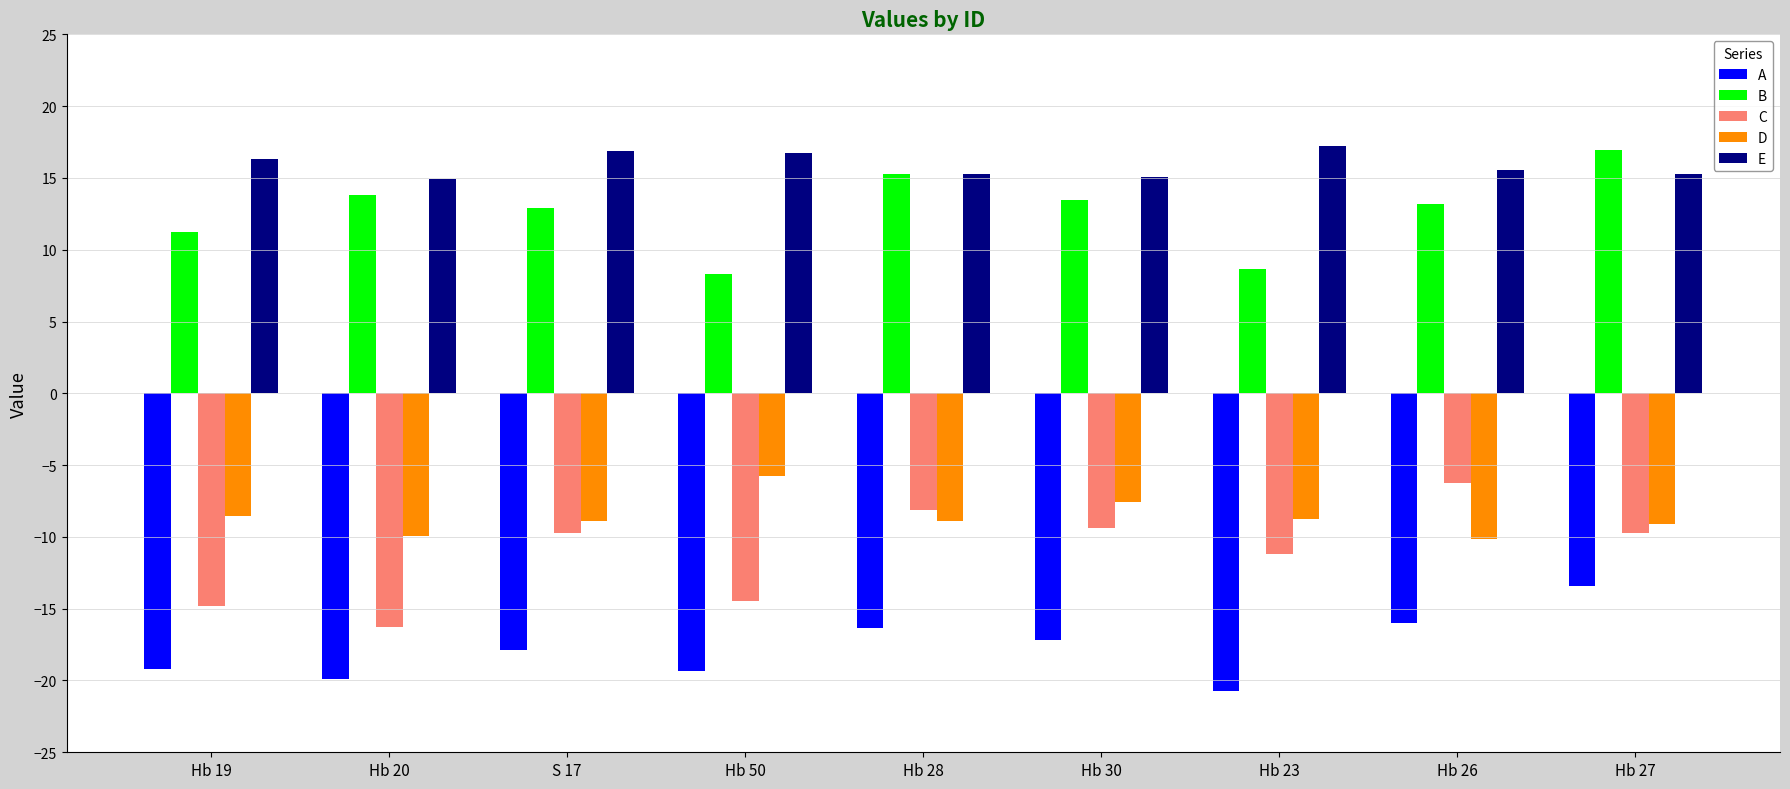

Which series has the widest spread of values?

C